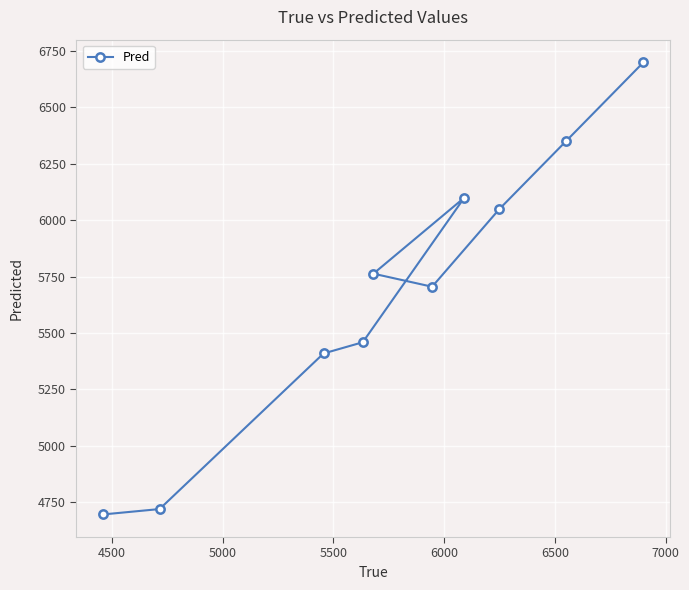

What is the difference between the maximum and minimum values?

2003.6